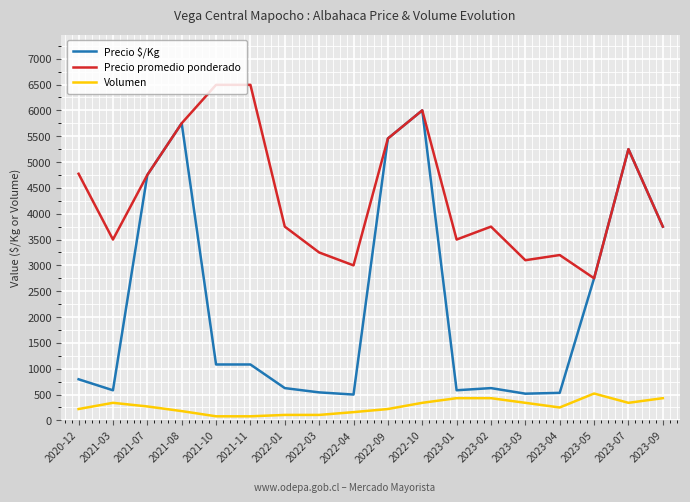

How many values in the Precio promedio ponderado series are below 3750?

7